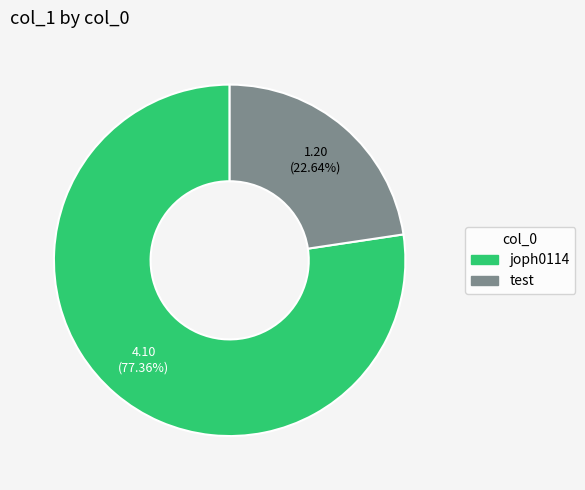

To the nearest percent, what portion does joph0114 represent?

77%